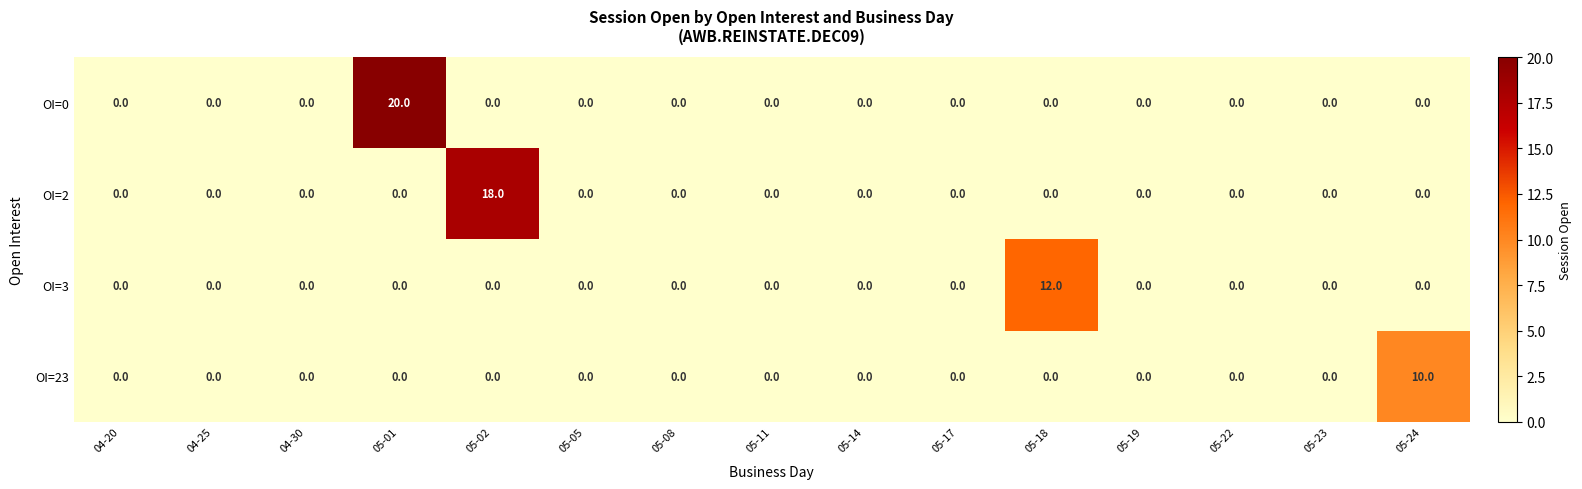

What is the sum of all OI=3 values?

12